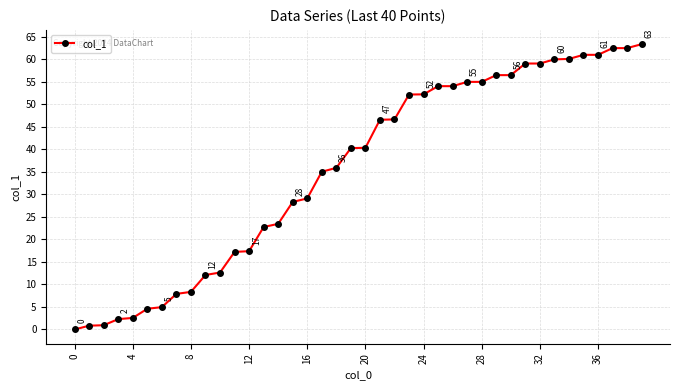

What is the sum of all values?

1424.5